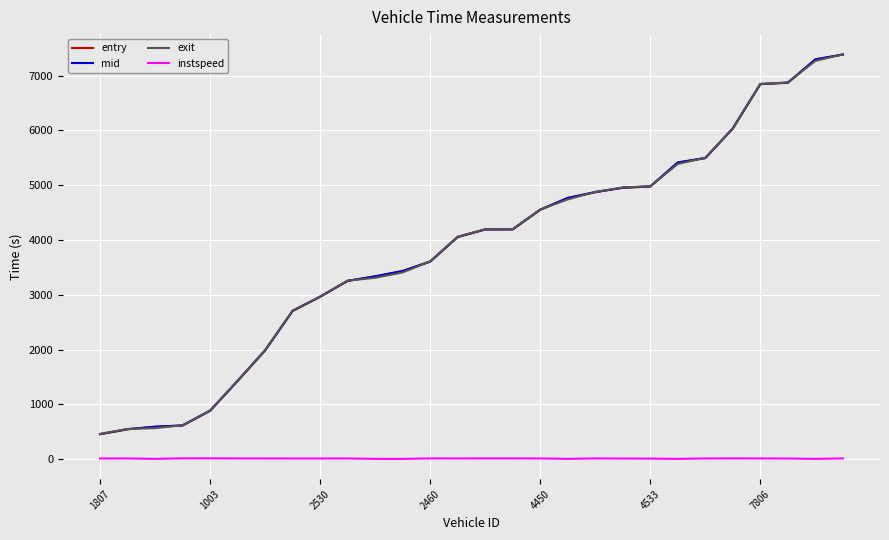

True or false: exit and instspeed intersect in this chart.

False